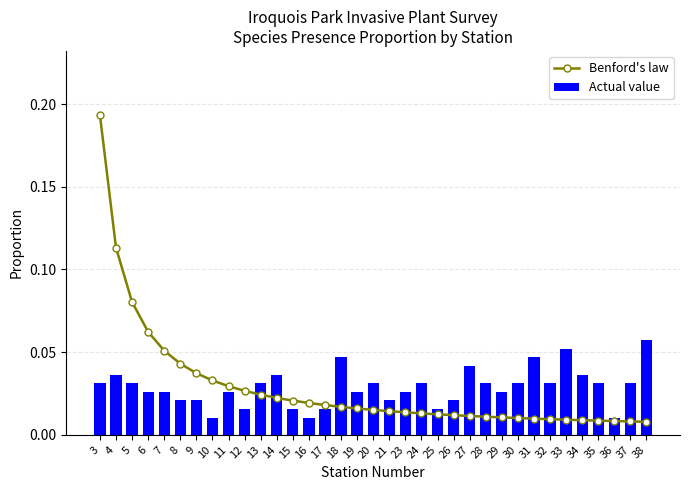

At how many categories does at least one series exceed 0?

35